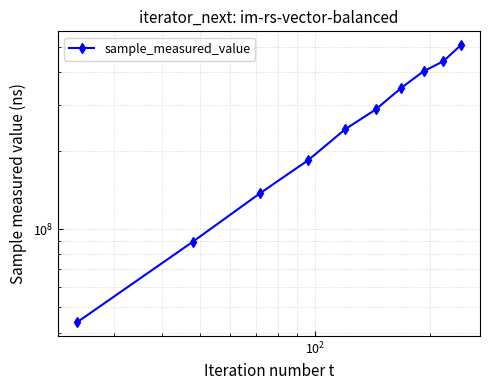

True or false: the data has more than 1 interior local peaks.

False